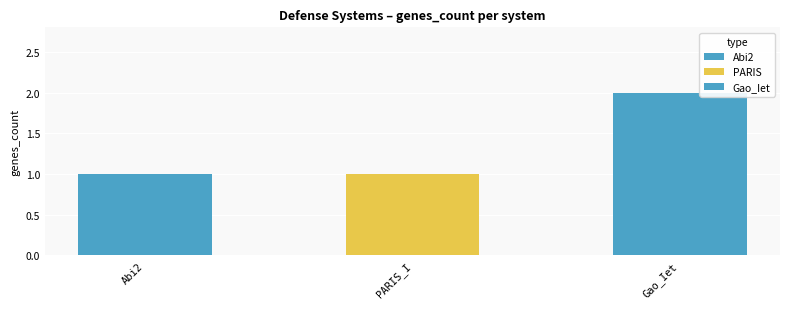

Is it true that PARIS equals 0 at Gao_Iet?

True